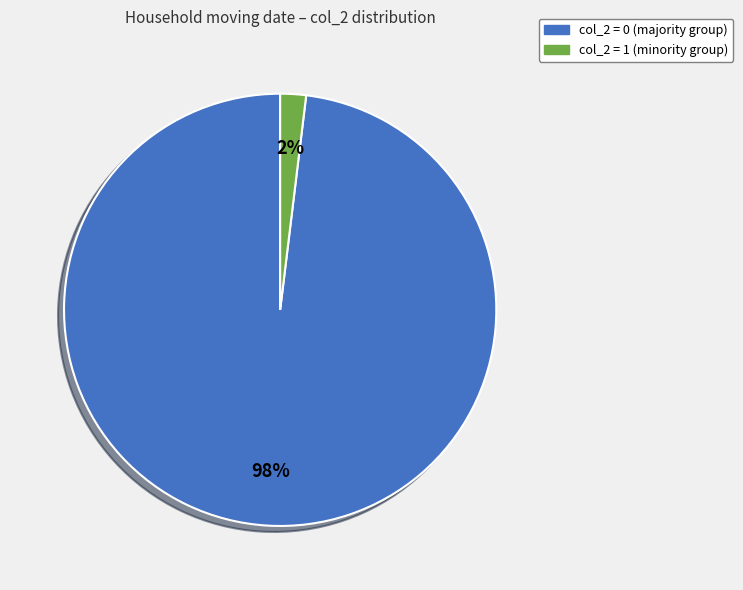

Is it true that col_2 = 0 is 98% of the pie?

True